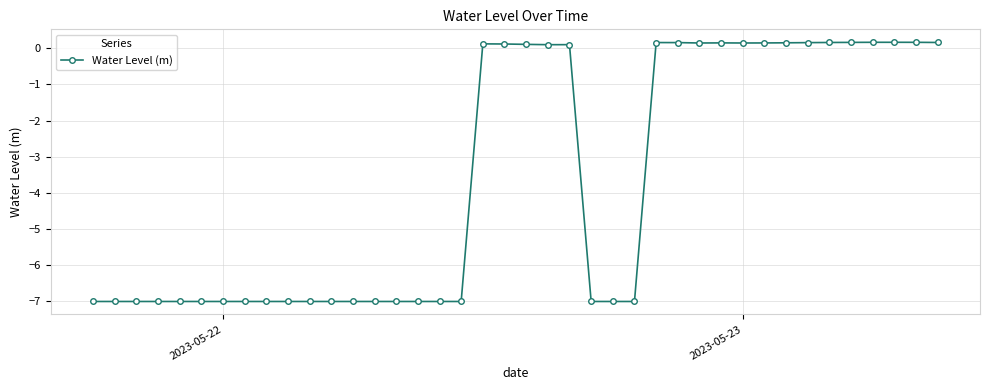

What is the difference between the second highest and minimum values?

7.2